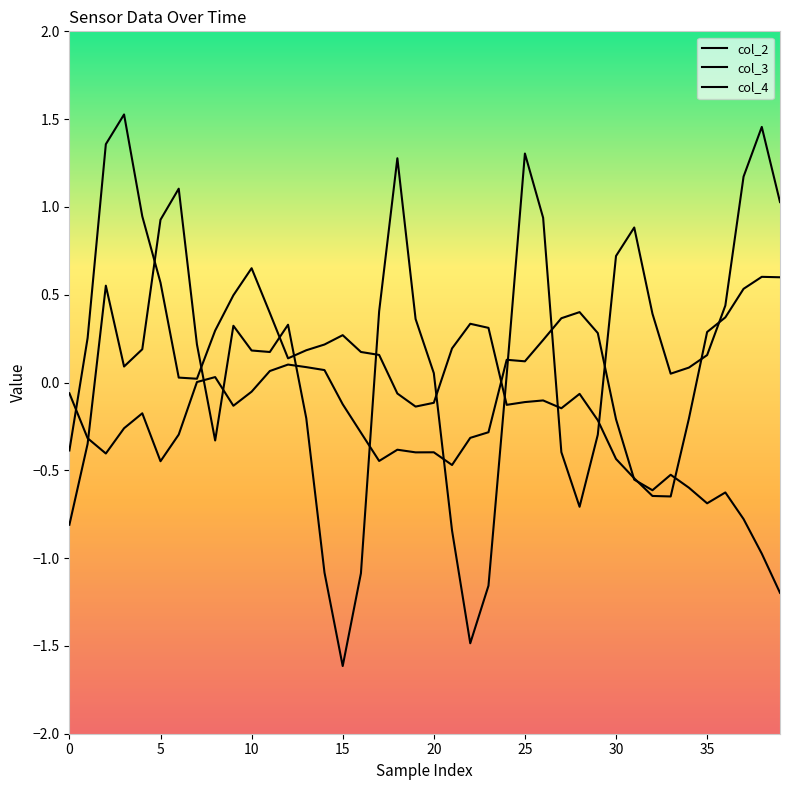

At which category does col_4 reach its first local peak?

10